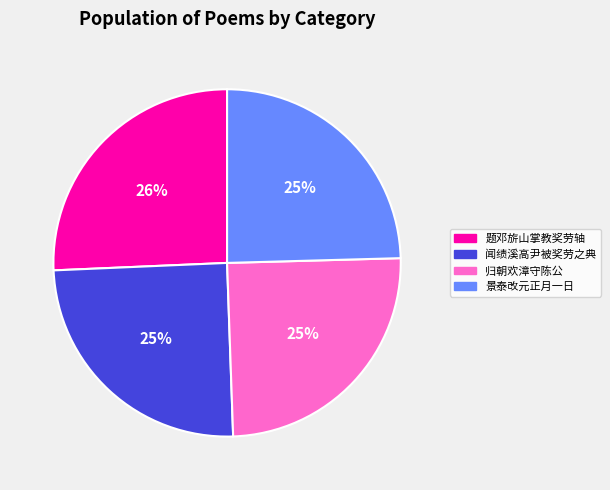

To the nearest percent, what portion does 题邓旂山掌教奖劳轴 represent?

26%